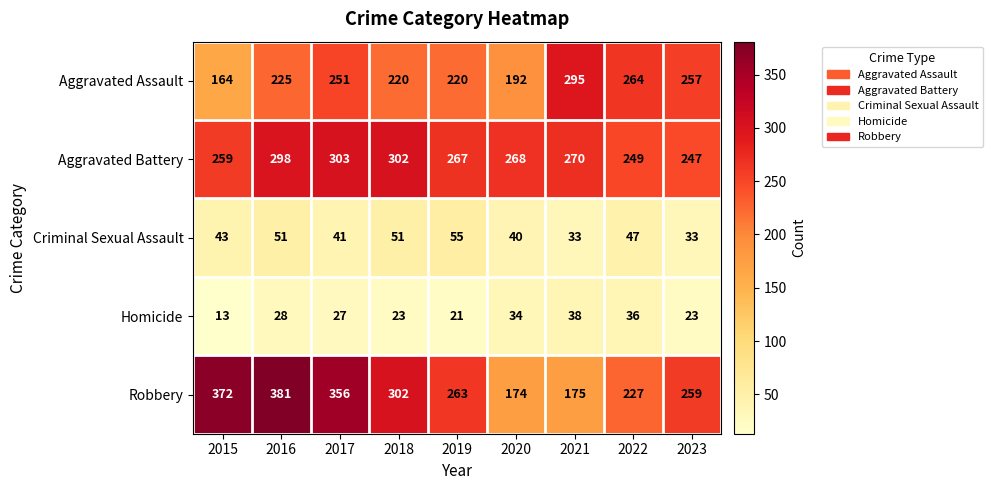

What is the difference between the highest and lowest values at 2020?

234